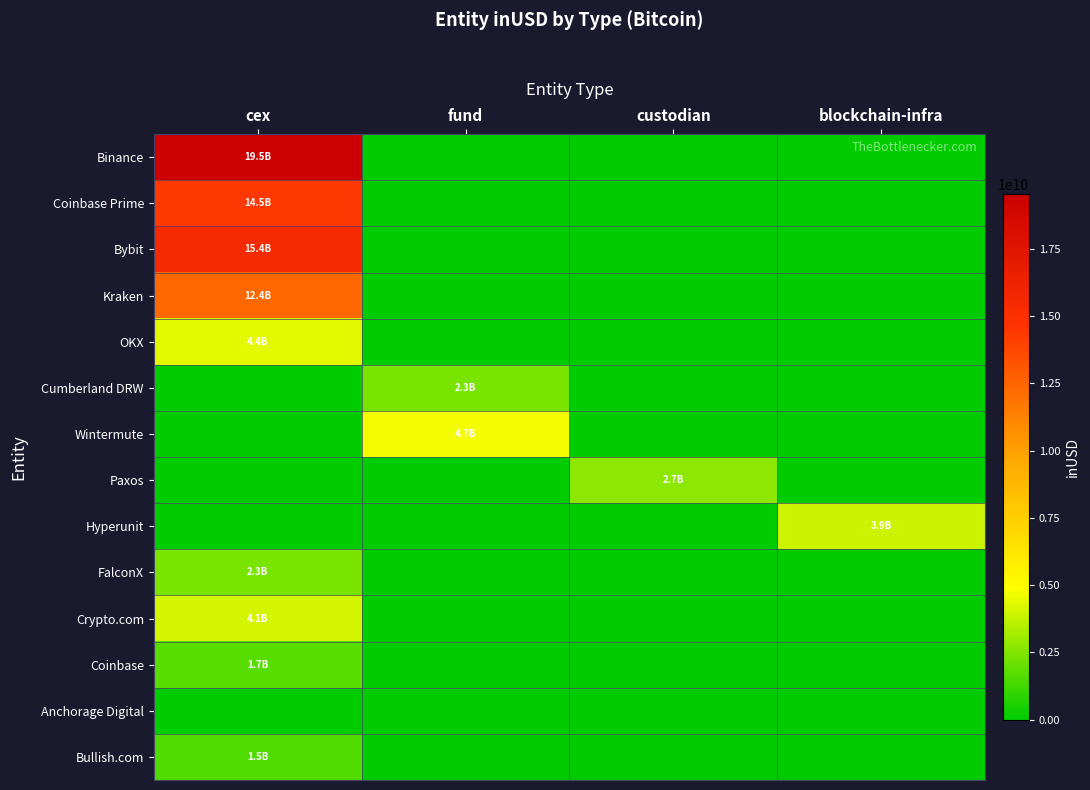

Reading left to right, transcribe all the data shown in this chart.

Binance: cex=19519894875.6	fund=0.0	custodian=0.0	blockchain-infra=0.0
Coinbase Prime: cex=14466144749.3	fund=0.0	custodian=0.0	blockchain-infra=0.0
Bybit: cex=15413431512.3	fund=0.0	custodian=0.0	blockchain-infra=0.0
Kraken: cex=12406314040.6	fund=0.0	custodian=0.0	blockchain-infra=0.0
OKX: cex=4412883889.7	fund=0.0	custodian=0.0	blockchain-infra=0.0
Cumberland DRW: cex=0.0	fund=2333205367.6	custodian=0.0	blockchain-infra=0.0
Wintermute: cex=0.0	fund=4684145089.7	custodian=0.0	blockchain-infra=0.0
Paxos: cex=0.0	fund=0.0	custodian=2710813566.9	blockchain-infra=0.0
Hyperunit: cex=0.0	fund=0.0	custodian=0.0	blockchain-infra=3899898275.0
FalconX: cex=2303436134.2	fund=0.0	custodian=0.0	blockchain-infra=0.0
Crypto.com: cex=4070310735.6	fund=0.0	custodian=0.0	blockchain-infra=0.0
Coinbase: cex=1721224830.7	fund=0.0	custodian=0.0	blockchain-infra=0.0
Anchorage Digital: cex=0.0	fund=0.0	custodian=0.0	blockchain-infra=0.0
Bullish.com: cex=1542370599.9	fund=0.0	custodian=0.0	blockchain-infra=0.0